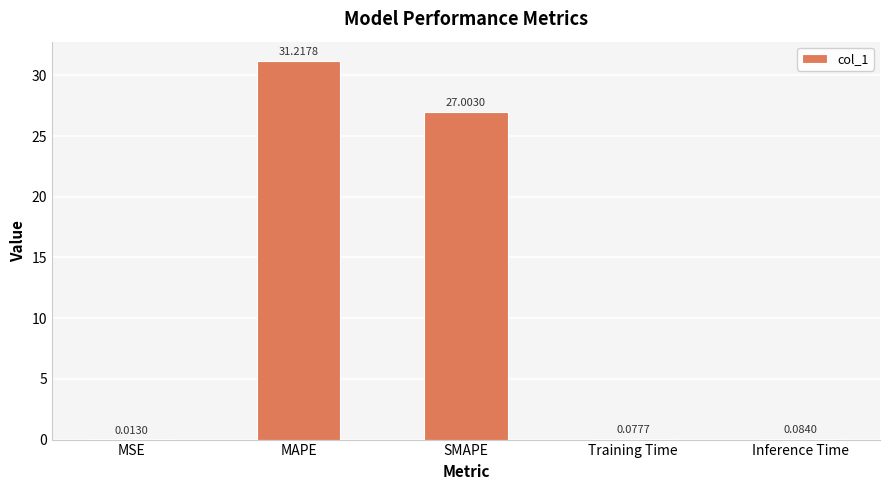

At which label is the value closest to 15?

SMAPE